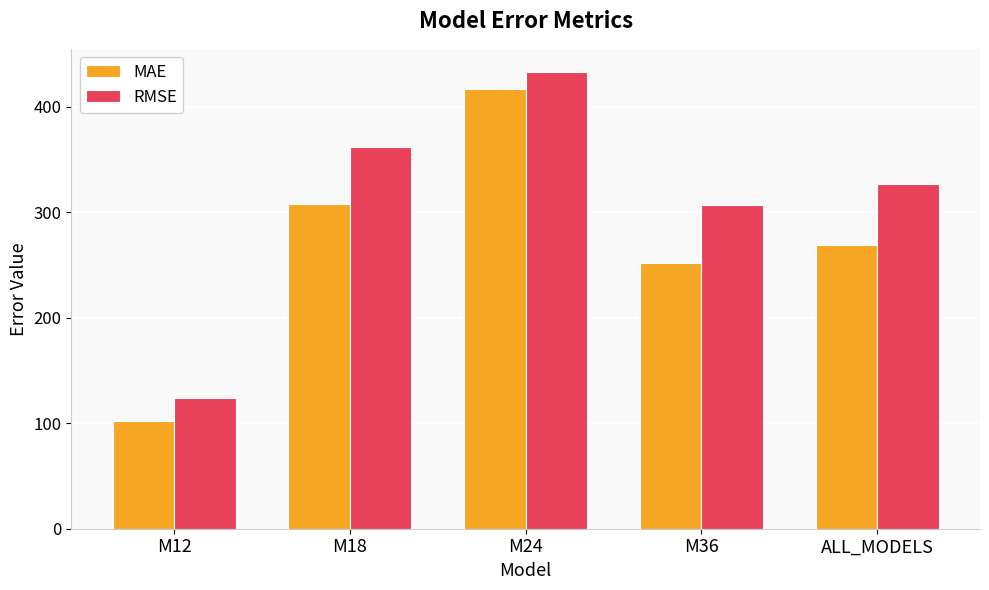

What is the difference between the second highest and minimum values in the RMSE series?

237.7